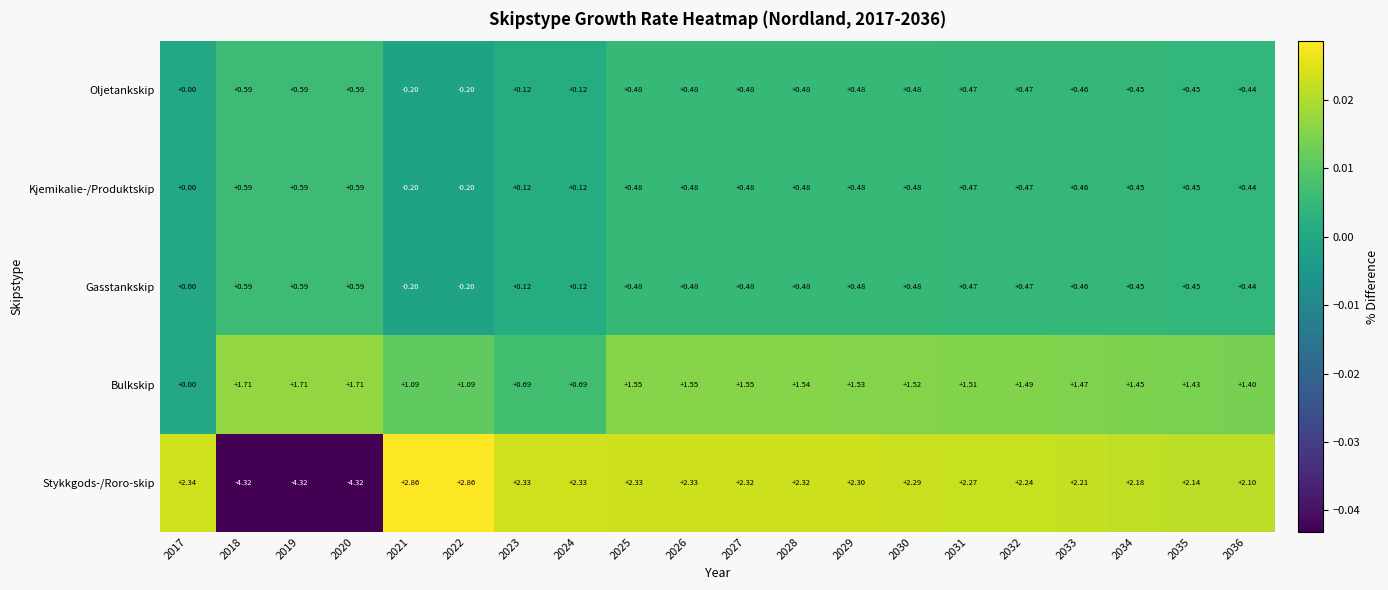

Which series has the largest range (max minus min)?

Stykkgods-/Roro-skip